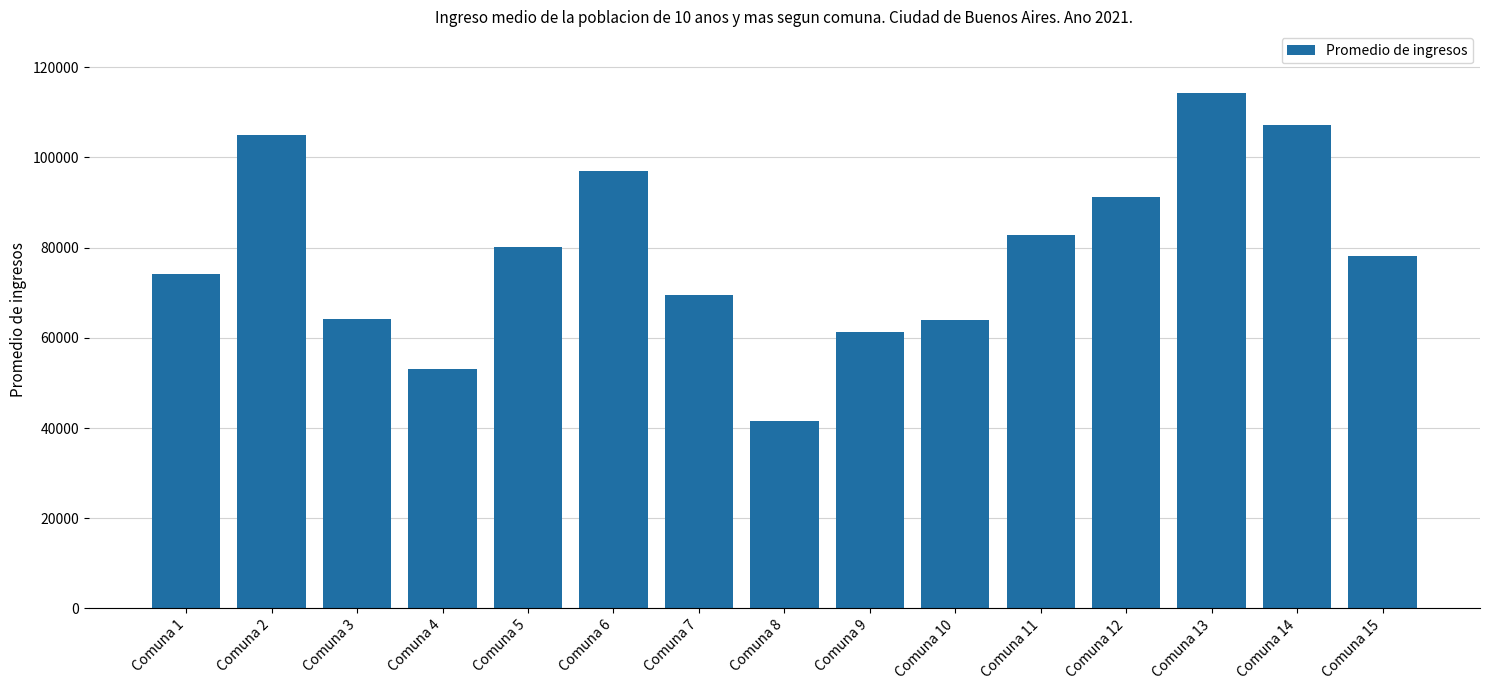

Where does the data first go above 78145?

Comuna 2